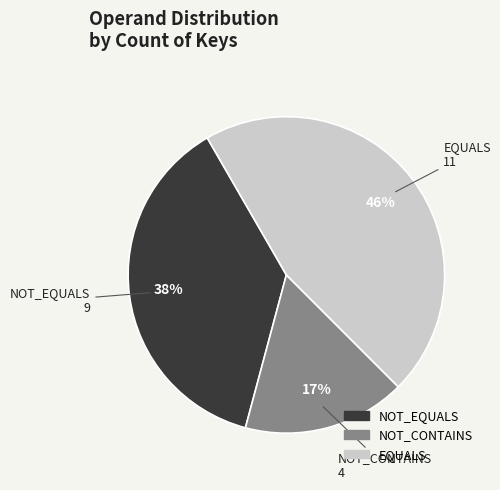

What is the ratio of the value at NOT_EQUALS to the value at EQUALS?

0.8